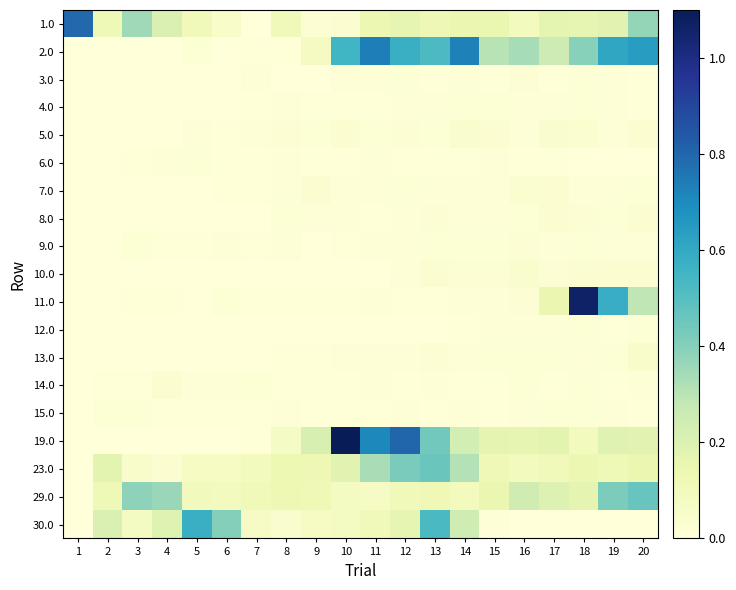

Reading left to right, transcribe all the data shown in this chart.

1.0: 1=0.8	2=0.1	3=0.4	4=0.2	5=0.1	6=0.1	7=0.0	8=0.1	9=0.0	10=0.0	11=0.1	12=0.2	13=0.1	14=0.1	15=0.1	16=0.1	17=0.2	18=0.2	19=0.2	20=0.4
2.0: 1=0.0	2=0.0	3=0.0	4=0.0	5=0.0	6=0.0	7=0.0	8=0.0	9=0.1	10=0.6	11=0.7	12=0.6	13=0.5	14=0.7	15=0.3	16=0.3	17=0.3	18=0.4	19=0.6	20=0.6
3.0: 1=0.0	2=0.0	3=0.0	4=0.0	5=0.0	6=0.0	7=0.0	8=0.0	9=0.0	10=0.0	11=0.0	12=0.0	13=0.0	14=0.0	15=0.0	16=0.0	17=0.0	18=0.0	19=0.0	20=0.0
4.0: 1=0.0	2=0.0	3=0.0	4=0.0	5=0.0	6=0.0	7=0.0	8=0.0	9=0.0	10=0.0	11=0.0	12=0.0	13=0.0	14=0.0	15=0.0	16=0.0	17=0.0	18=0.0	19=0.0	20=0.0
5.0: 1=0.0	2=0.0	3=0.0	4=0.0	5=0.0	6=0.0	7=0.0	8=0.0	9=0.0	10=0.0	11=0.0	12=0.0	13=0.0	14=0.0	15=0.0	16=0.0	17=0.0	18=0.0	19=0.0	20=0.0
6.0: 1=0.0	2=0.0	3=0.0	4=0.0	5=0.0	6=0.0	7=0.0	8=0.0	9=0.0	10=0.0	11=0.0	12=0.0	13=0.0	14=0.0	15=0.0	16=0.0	17=0.0	18=0.0	19=0.0	20=0.0
7.0: 1=0.0	2=0.0	3=0.0	4=0.0	5=0.0	6=0.0	7=0.0	8=0.0	9=0.0	10=0.0	11=0.0	12=0.0	13=0.0	14=0.0	15=0.0	16=0.0	17=0.0	18=0.0	19=0.0	20=0.0
8.0: 1=0.0	2=0.0	3=0.0	4=0.0	5=0.0	6=0.0	7=0.0	8=0.0	9=0.0	10=0.0	11=0.0	12=0.0	13=0.0	14=0.0	15=0.0	16=0.0	17=0.0	18=0.0	19=0.0	20=0.0
9.0: 1=0.0	2=0.0	3=0.0	4=0.0	5=0.0	6=0.0	7=0.0	8=0.0	9=0.0	10=0.0	11=0.0	12=0.0	13=0.0	14=0.0	15=0.0	16=0.0	17=0.0	18=0.0	19=0.0	20=0.0
10.0: 1=0.0	2=0.0	3=0.0	4=0.0	5=0.0	6=0.0	7=0.0	8=0.0	9=0.0	10=0.0	11=0.0	12=0.0	13=0.0	14=0.0	15=0.0	16=0.0	17=0.0	18=0.0	19=0.0	20=0.0
11.0: 1=0.0	2=0.0	3=0.0	4=0.0	5=0.0	6=0.0	7=0.0	8=0.0	9=0.0	10=0.0	11=0.0	12=0.0	13=0.0	14=0.0	15=0.0	16=0.0	17=0.1	18=1.1	19=0.6	20=0.3
12.0: 1=0.0	2=0.0	3=0.0	4=0.0	5=0.0	6=0.0	7=0.0	8=0.0	9=0.0	10=0.0	11=0.0	12=0.0	13=0.0	14=0.0	15=0.0	16=0.0	17=0.0	18=0.0	19=0.0	20=0.0
13.0: 1=0.0	2=0.0	3=0.0	4=0.0	5=0.0	6=0.0	7=0.0	8=0.0	9=0.0	10=0.0	11=0.0	12=0.0	13=0.0	14=0.0	15=0.0	16=0.0	17=0.0	18=0.0	19=0.0	20=0.0
14.0: 1=0.0	2=0.0	3=0.0	4=0.0	5=0.0	6=0.0	7=0.0	8=0.0	9=0.0	10=0.0	11=0.0	12=0.0	13=0.0	14=0.0	15=0.0	16=0.0	17=0.0	18=0.0	19=0.0	20=0.0
15.0: 1=0.0	2=0.0	3=0.0	4=0.0	5=0.0	6=0.0	7=0.0	8=0.0	9=0.0	10=0.0	11=0.0	12=0.0	13=0.0	14=0.0	15=0.0	16=0.0	17=0.0	18=0.0	19=0.0	20=0.0
19.0: 1=0.0	2=0.0	3=0.0	4=0.0	5=0.0	6=0.0	7=0.0	8=0.1	9=0.2	10=1.1	11=0.7	12=0.8	13=0.4	14=0.2	15=0.2	16=0.2	17=0.2	18=0.1	19=0.2	20=0.2
23.0: 1=0.0	2=0.2	3=0.0	4=0.0	5=0.1	6=0.1	7=0.1	8=0.1	9=0.1	10=0.2	11=0.3	12=0.4	13=0.5	14=0.3	15=0.1	16=0.1	17=0.1	18=0.1	19=0.1	20=0.1
29.0: 1=0.0	2=0.1	3=0.4	4=0.4	5=0.1	6=0.1	7=0.1	8=0.1	9=0.1	10=0.1	11=0.1	12=0.1	13=0.1	14=0.1	15=0.1	16=0.2	17=0.2	18=0.2	19=0.4	20=0.5
30.0: 1=0.0	2=0.2	3=0.1	4=0.2	5=0.6	6=0.4	7=0.1	8=0.0	9=0.1	10=0.1	11=0.1	12=0.2	13=0.5	14=0.2	15=0.0	16=0.0	17=0.0	18=0.0	19=0.0	20=0.0